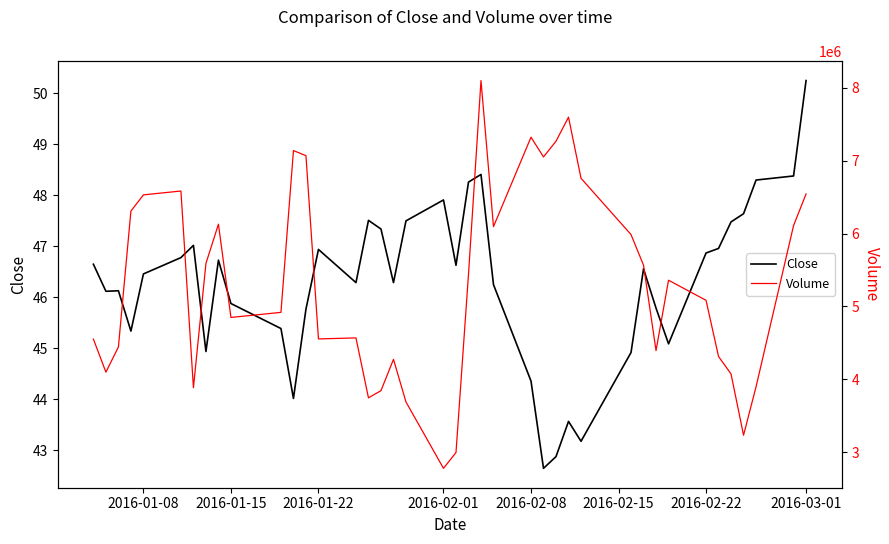

What is the difference between the second highest and second lowest values in the Volume series?

4601944.0